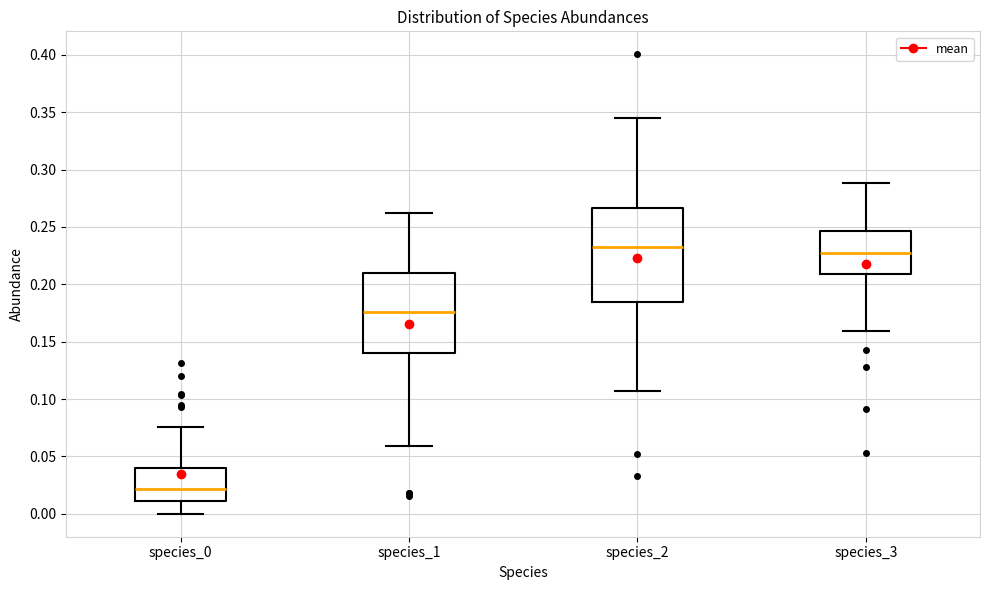

Where does the median line of the box for species_2 sit on the y-axis? The values are not printed on the chart, so give them approximately, as read against the axis.

0.235